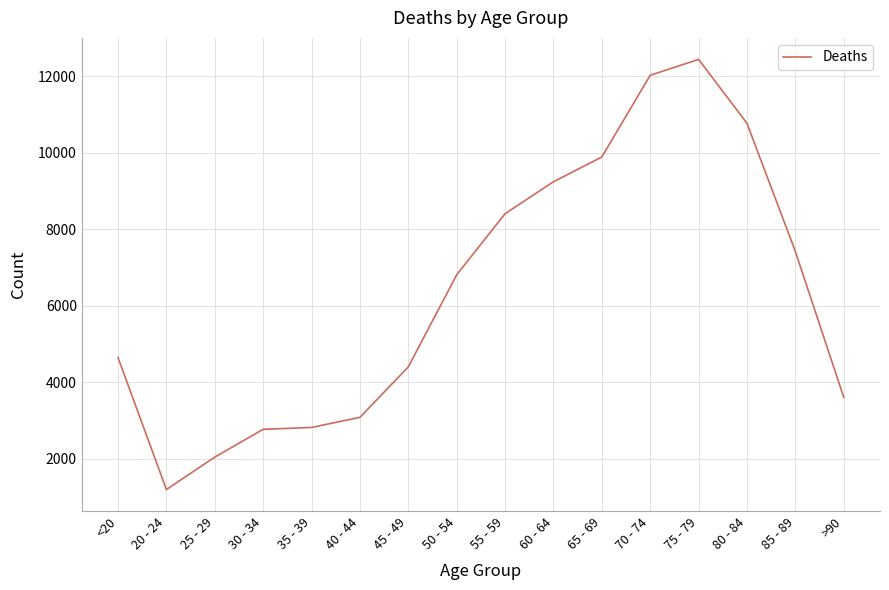

The value at 30 - 34 is 912. True or false?

False